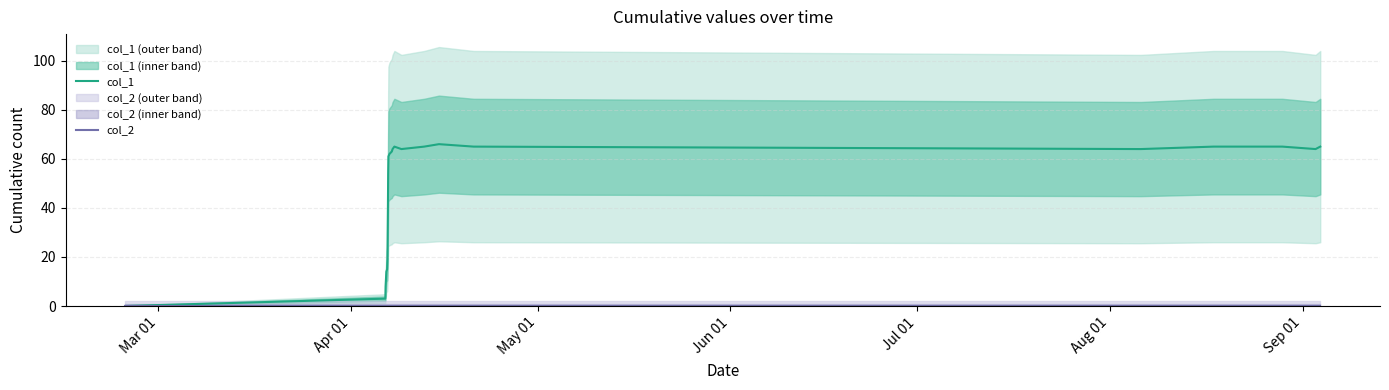

True or false: col_1 and col_2 cross at least once.

False